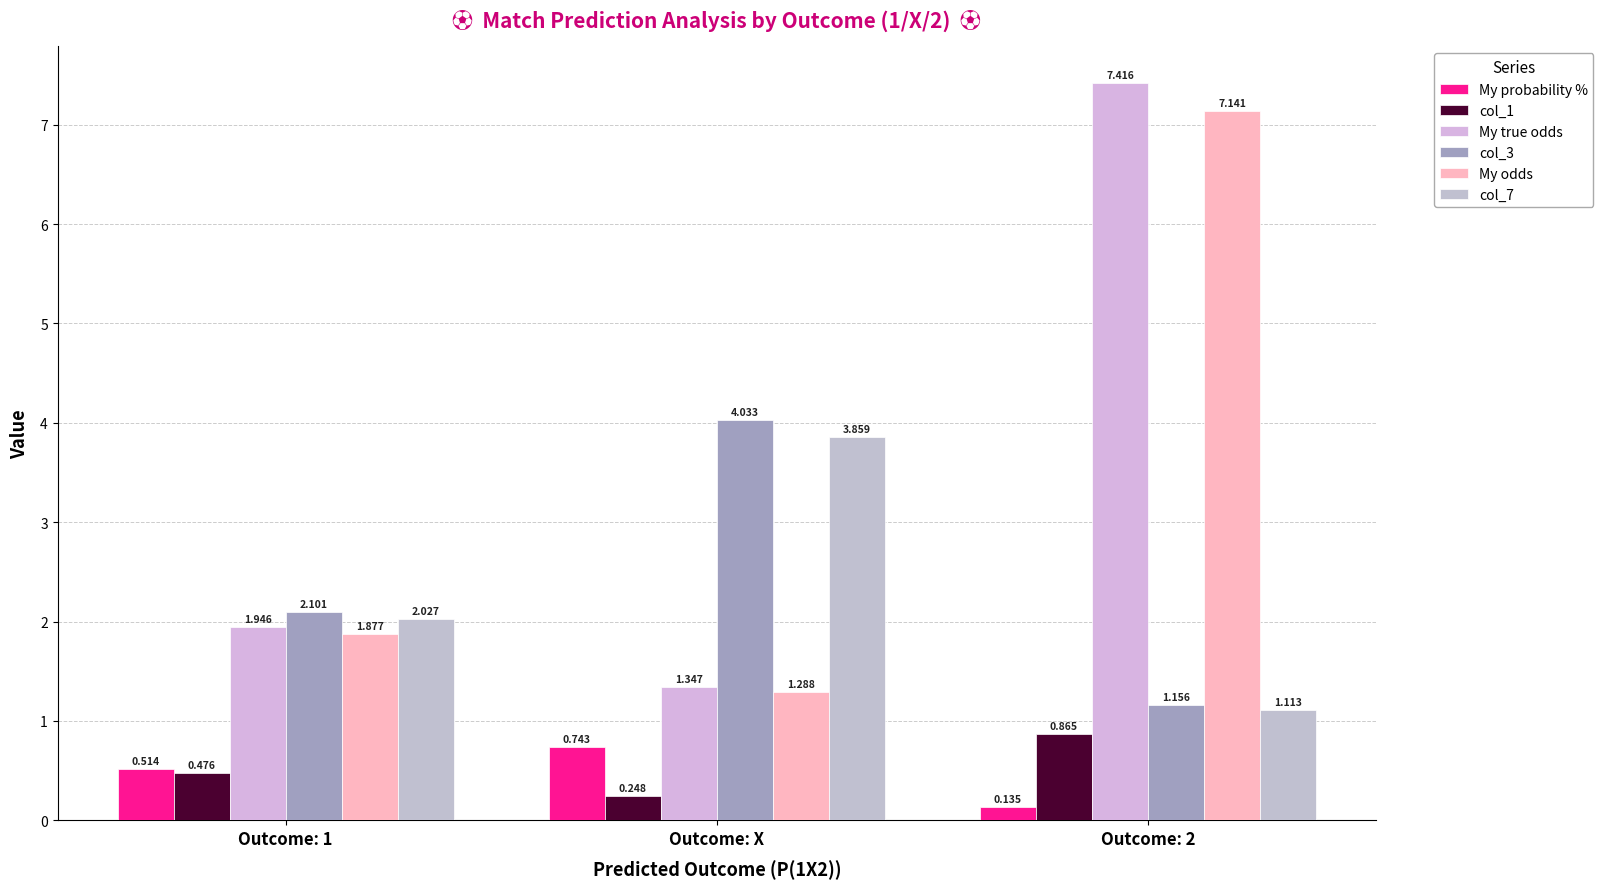

What position from the right is Outcome: 2?

1